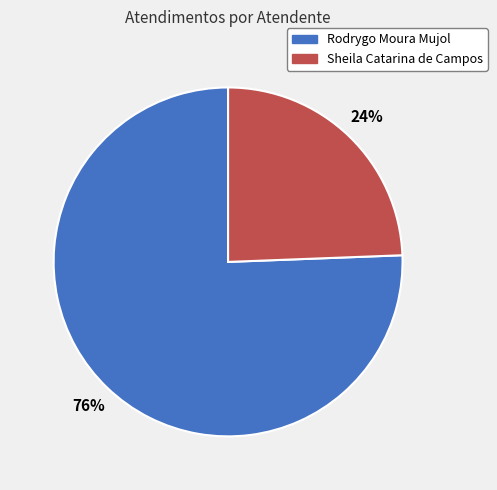

Between Rodrygo Moura Mujol and Sheila Catarina de Campos, which is larger?

Rodrygo Moura Mujol